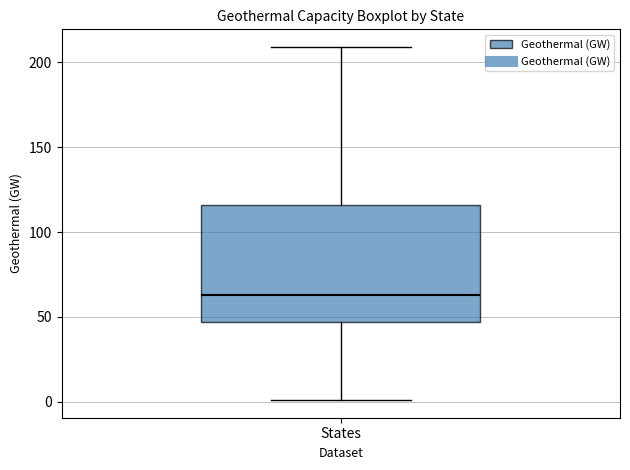

Read this box plot against the y-axis: the position of the median line, the range covered by the box, and the ends of both whiskers. The values are not printed on the chart, so give them approximately, as read against the axis.

median 65, box 45 to 115, whiskers 0 to 210